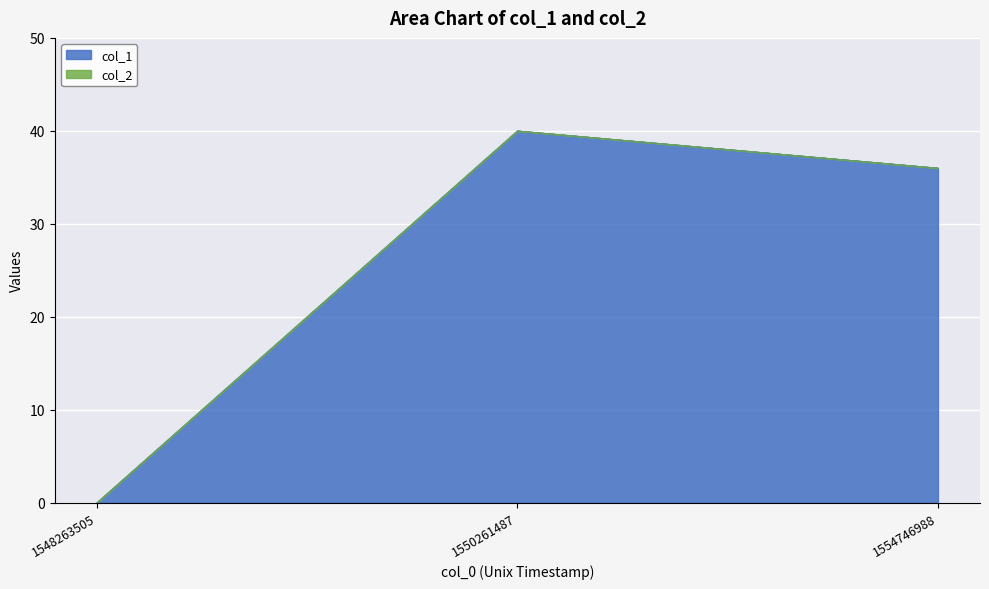

What is the change in value from 1548263505 to 1554746988?

+36